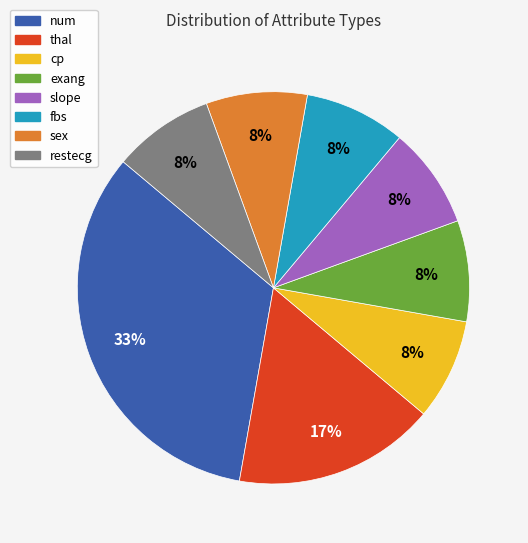

What is the largest slice in the pie chart?

num